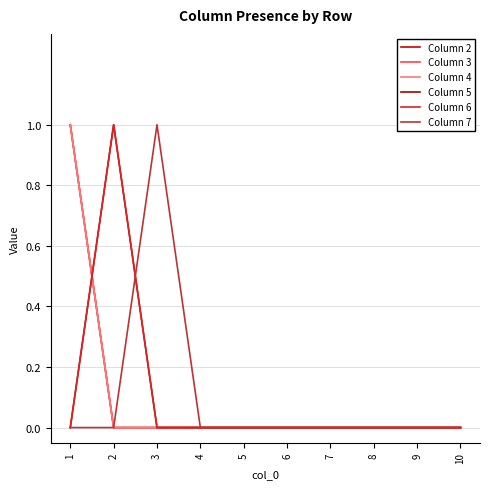

True or false: Column 7 has a value of 0 at 5.

True